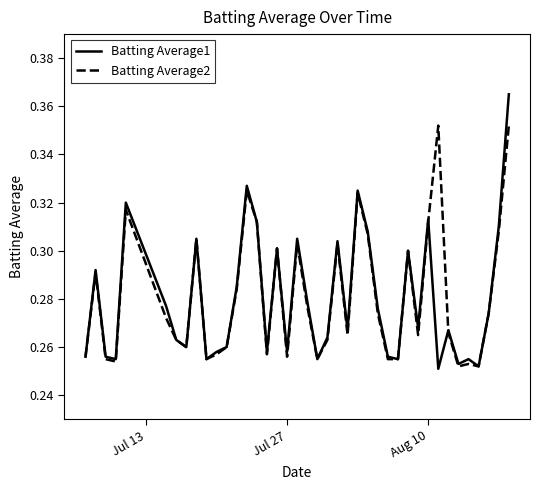

List the series in order of their peak value, highest first.

Batting Average1, Batting Average2